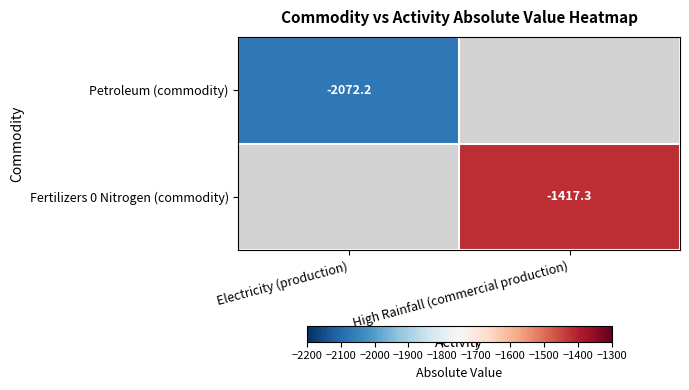

What is the smallest value displayed?

-2072.2